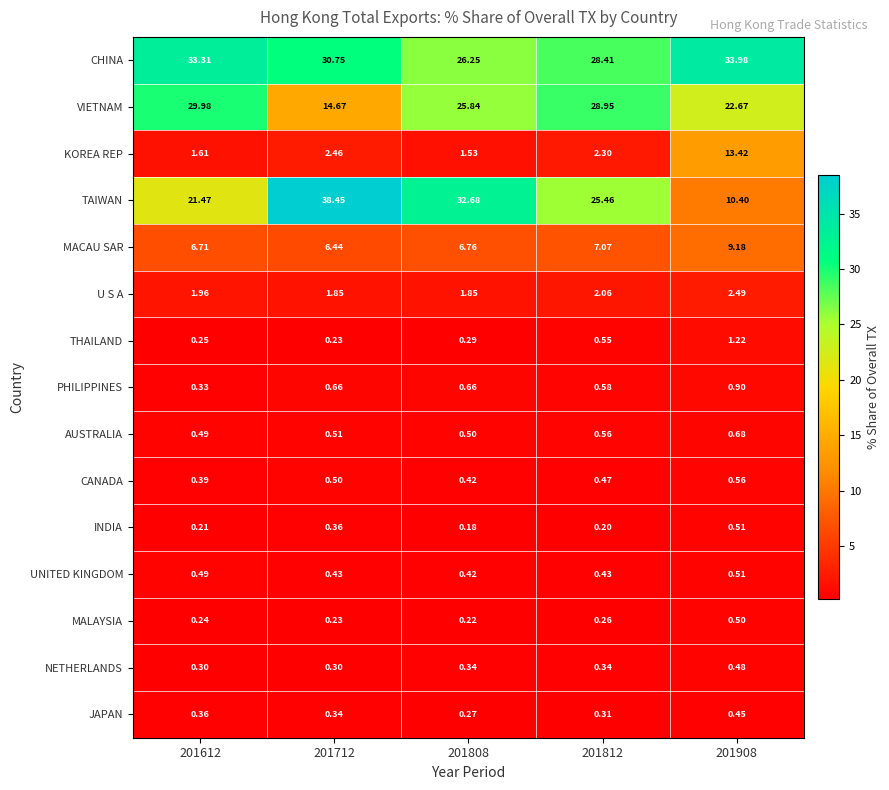

Which series changed the most between 201808 and 201812?

TAIWAN